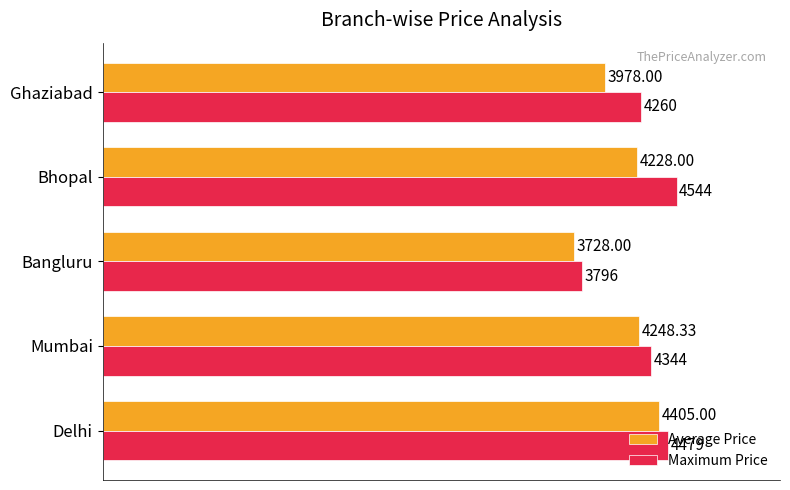

Which category has the lowest value across all series?

Bangluru